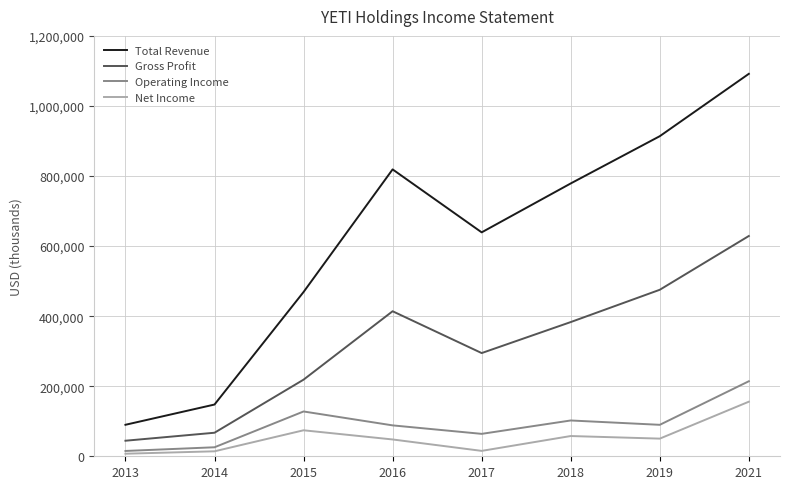

True or false: Total Revenue and Net Income cross at least once.

False